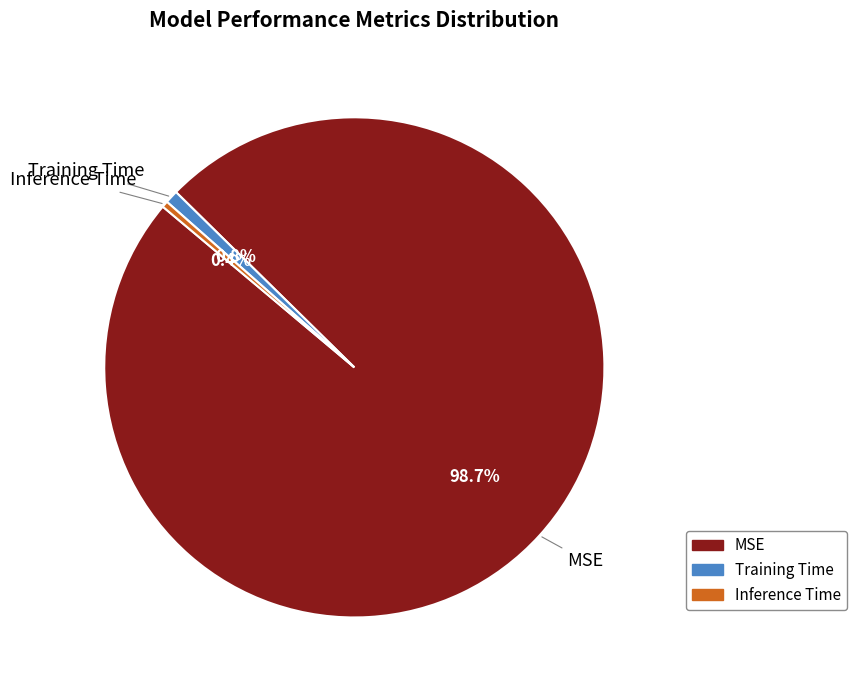

Combined, what portion of the pie is Training Time and MSE?

99.6%